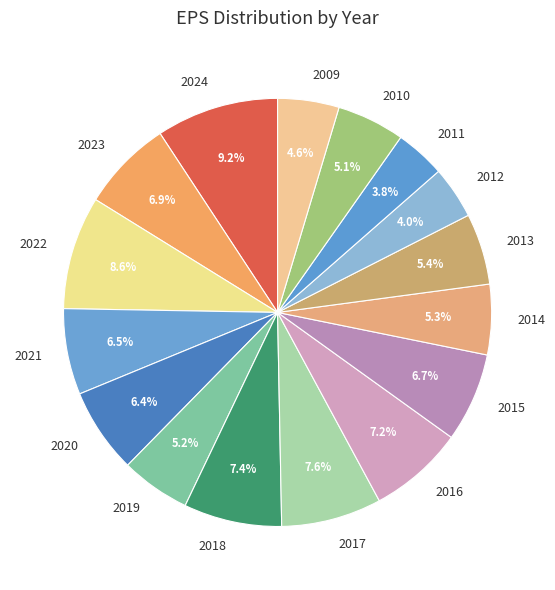

Approximately how many times larger is the value at 2014 compared to 2012?

1.3